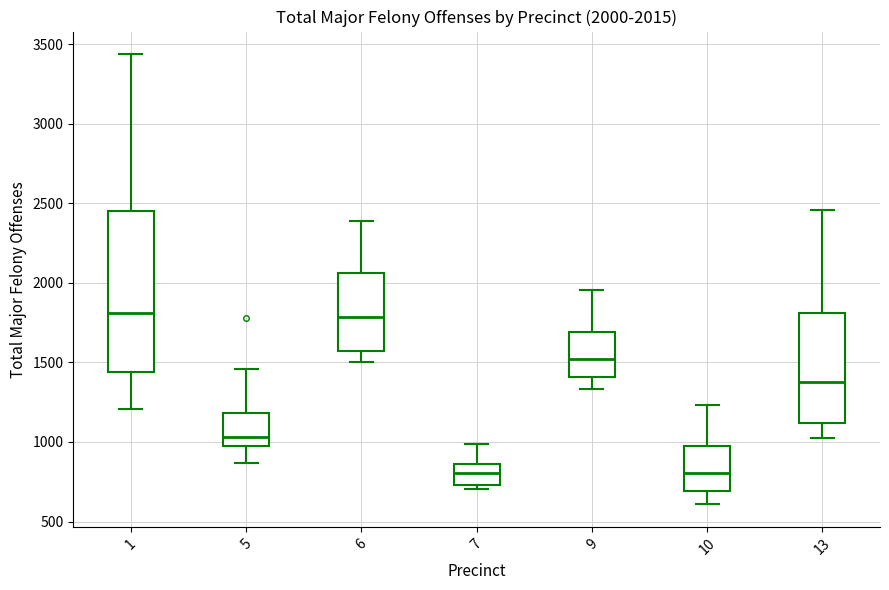

Which box is the tallest, from its lower edge to its upper edge?

1